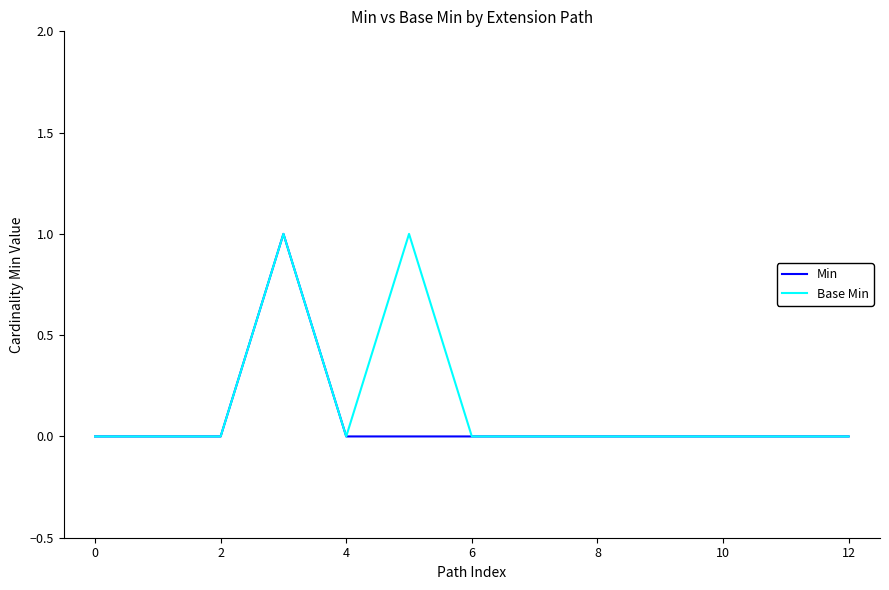

What are all the series names shown in the legend?

Min, Base Min